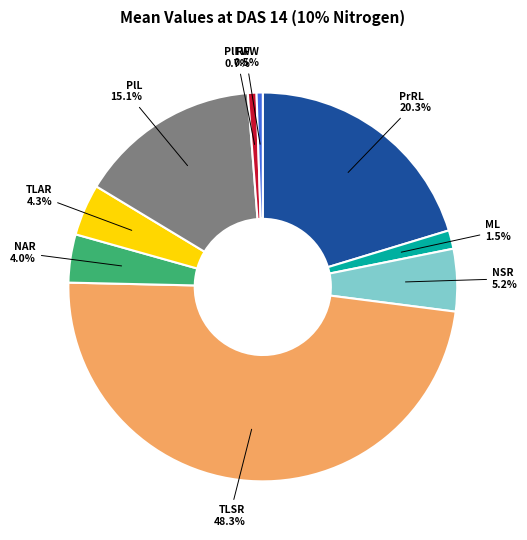

How many slices are in this pie chart?

9